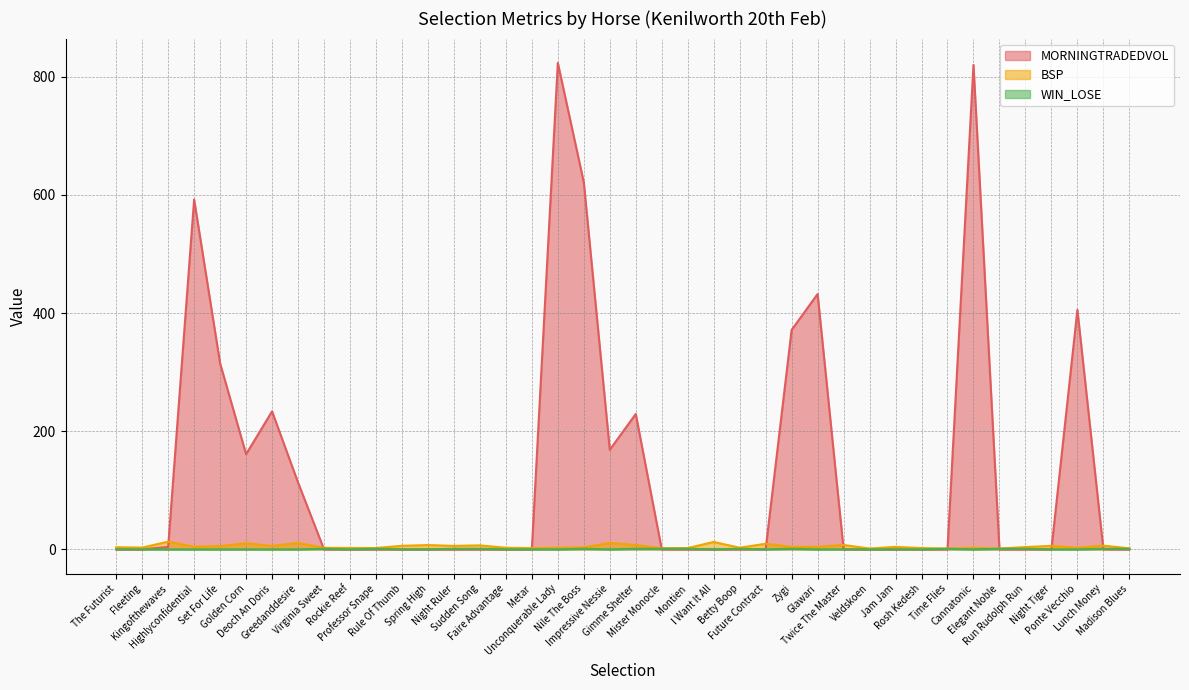

The value of BSP at Kingofthewaves is 13.0. True or false?

True